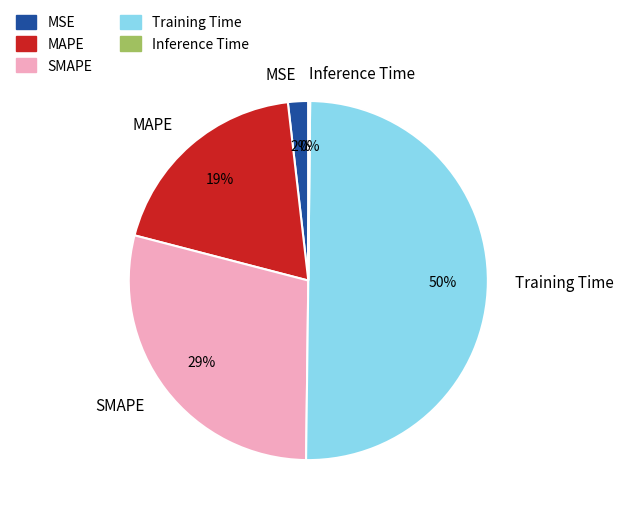

Is the sum of SMAPE and MSE greater than half?

No